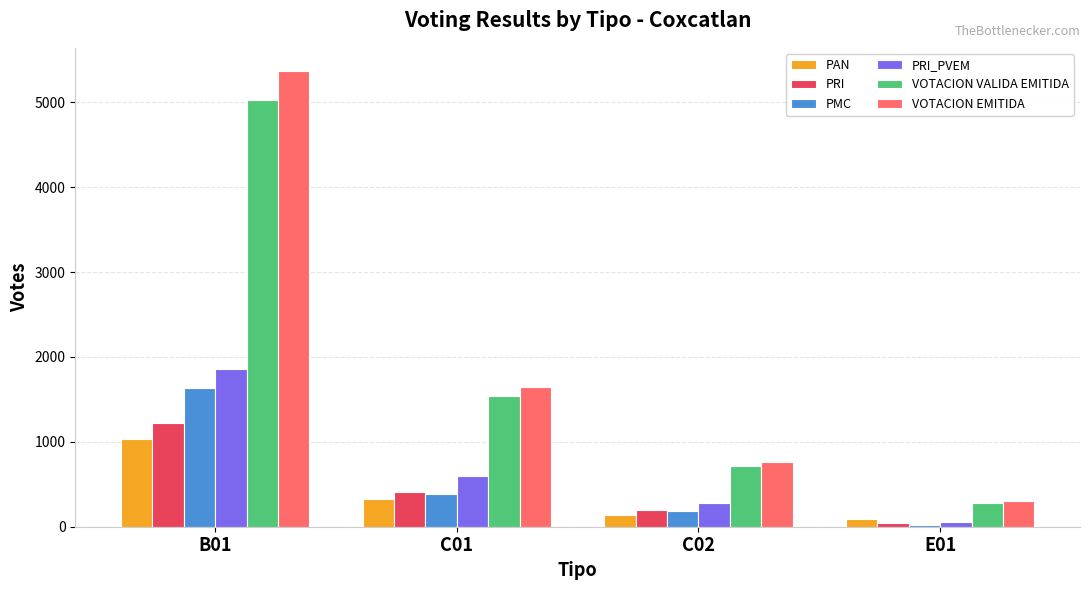

Which series changed the most between B01 and C01?

VOTACION EMITIDA